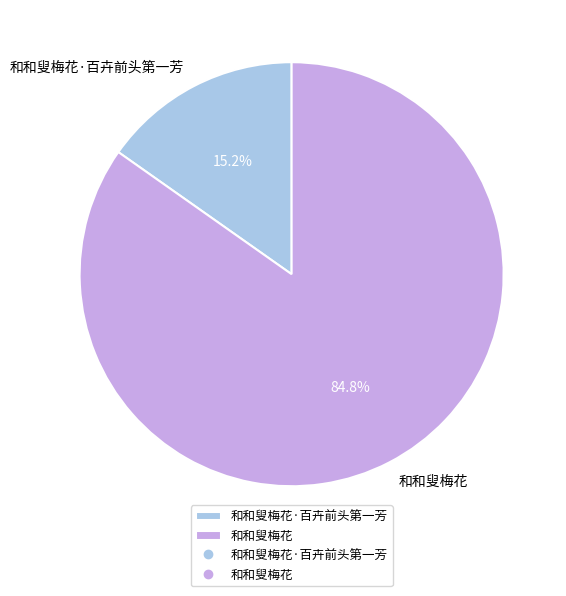

True or false: 和和叟梅花 accounts for 95% of the total.

False